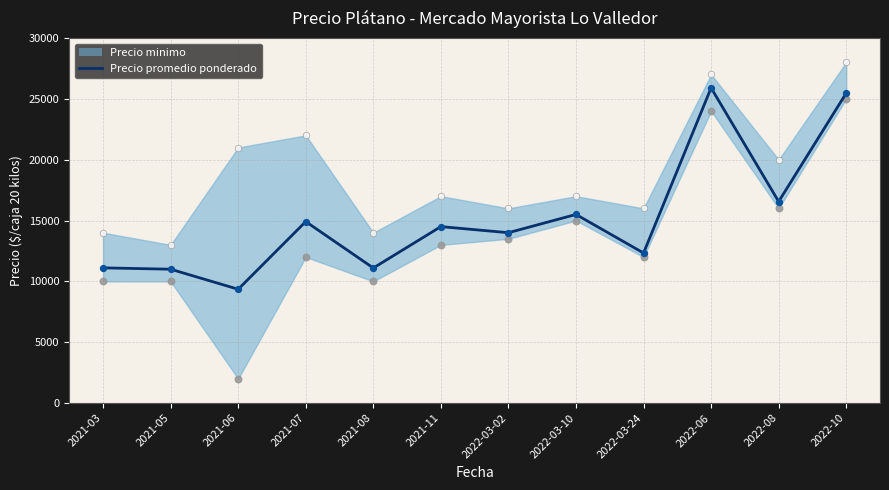

Which has a higher value, 2022-06 or 2022-03-24?

2022-06